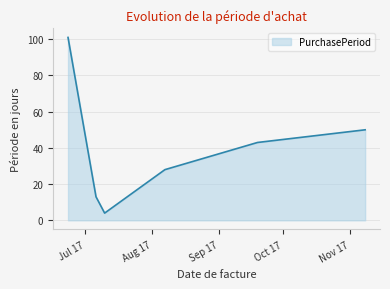

What is the difference between the maximum and minimum values?

97